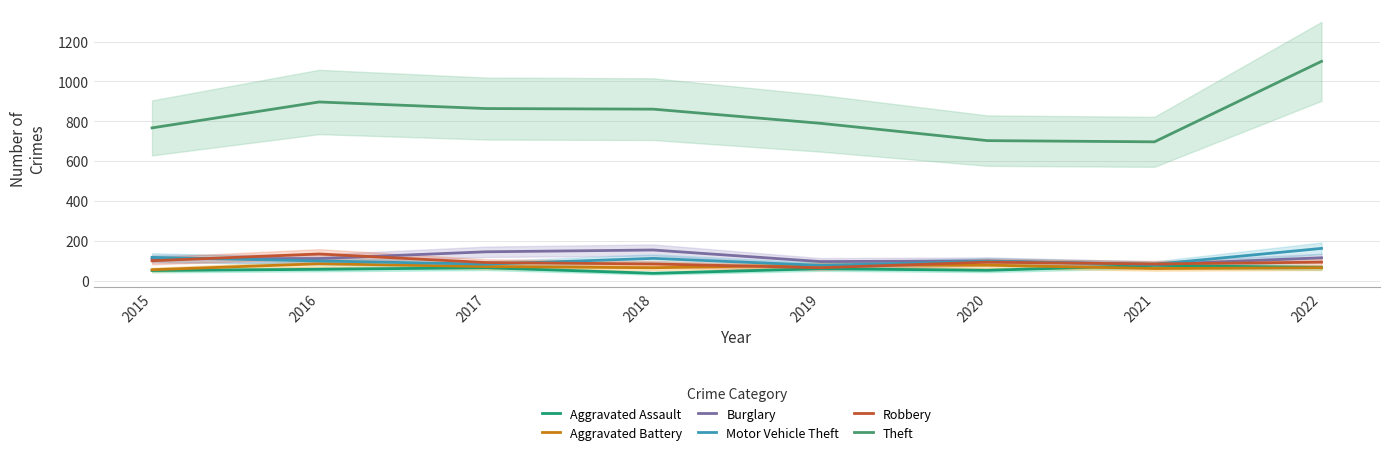

What is the highest value of the Aggravated Battery series?

85